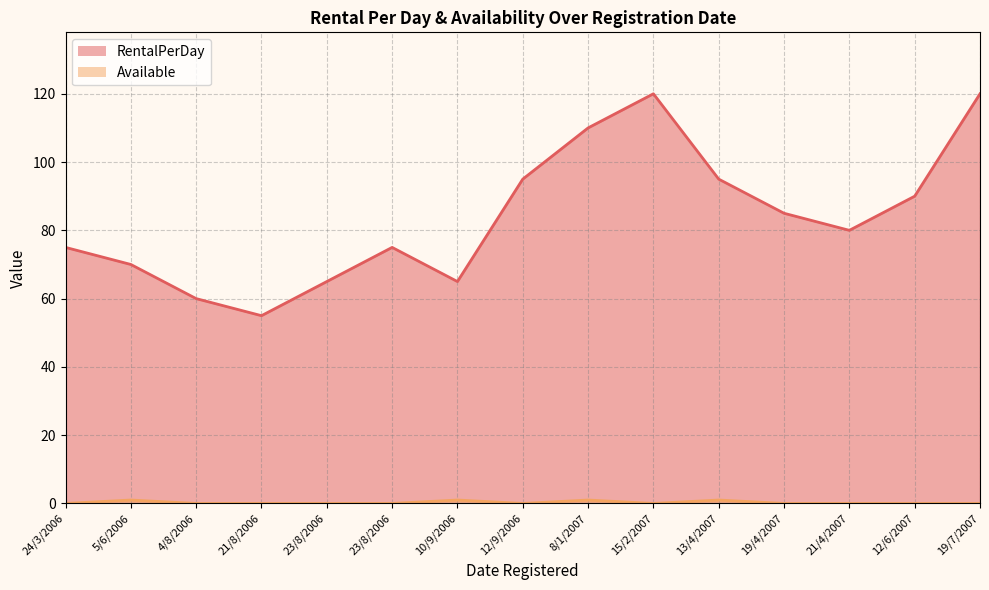

Which label corresponds to the largest value in the chart?

15/2/2007